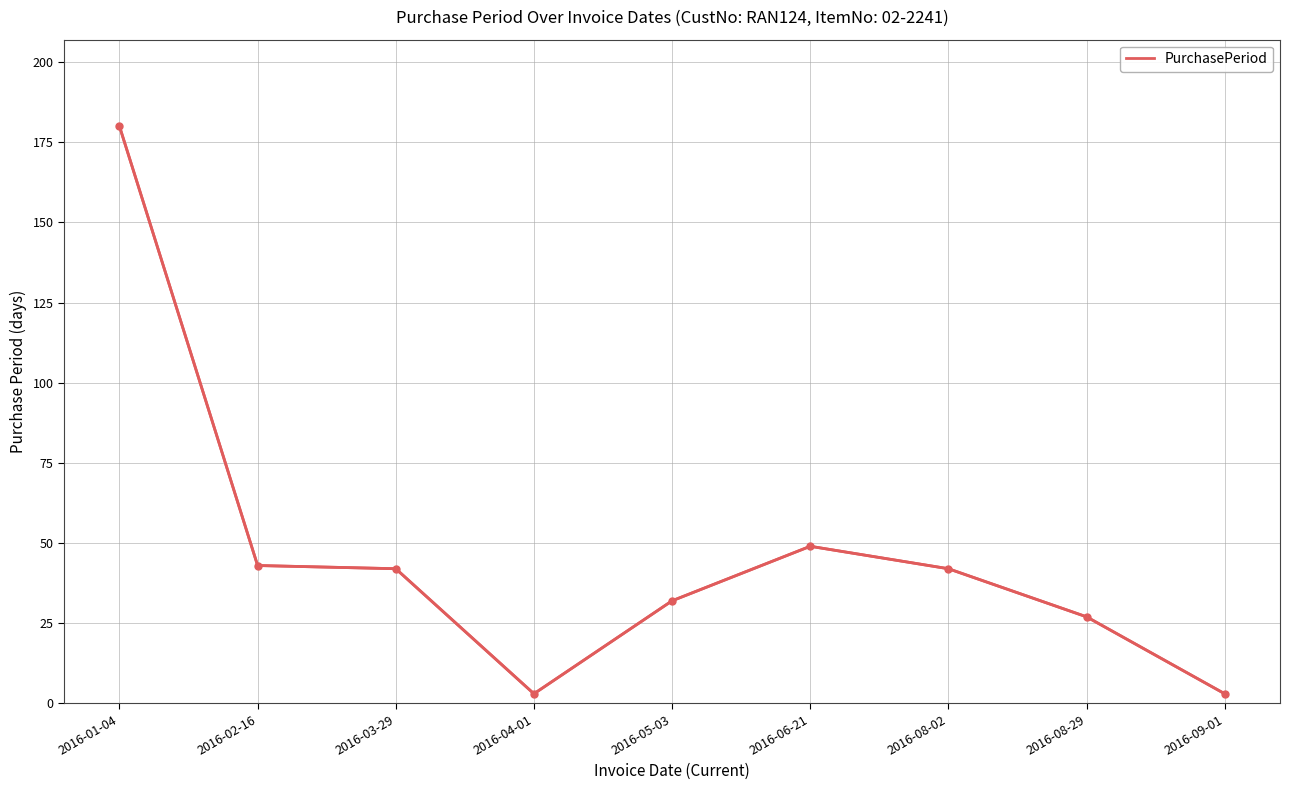

What position from the right is 2016-02-16?

8